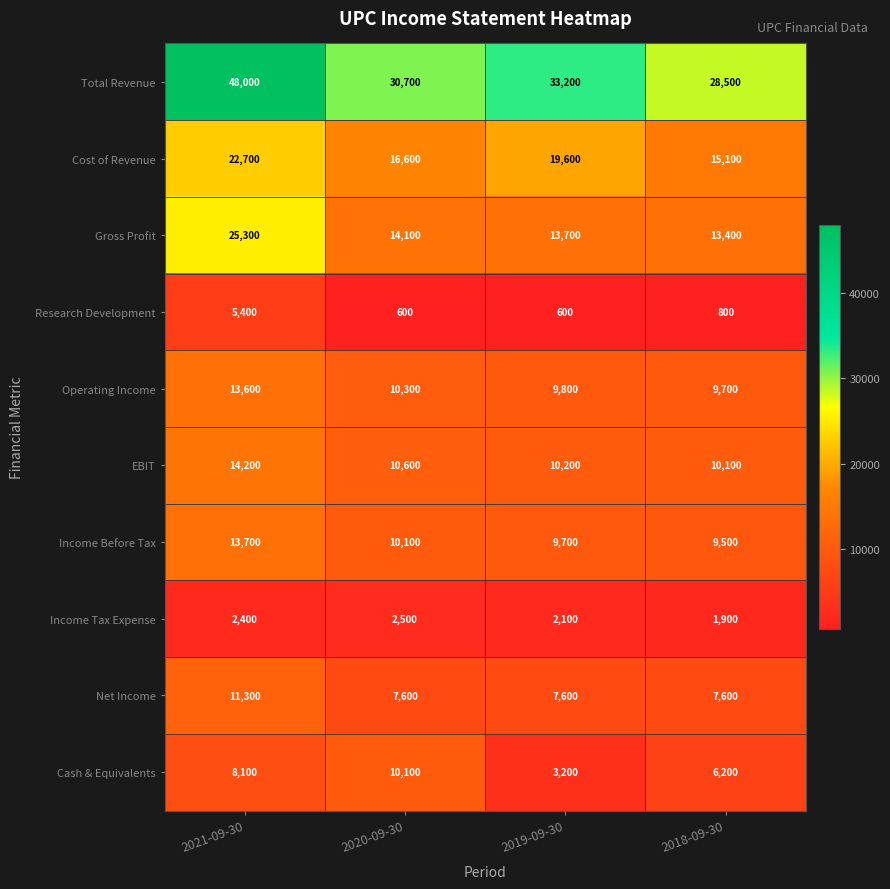

Rank the series by their maximum value, from highest to lowest.

Total Revenue, Gross Profit, Cost of Revenue, EBIT, Income Before Tax, Operating Income, Net Income, Cash & Equivalents, Research Development, Income Tax Expense